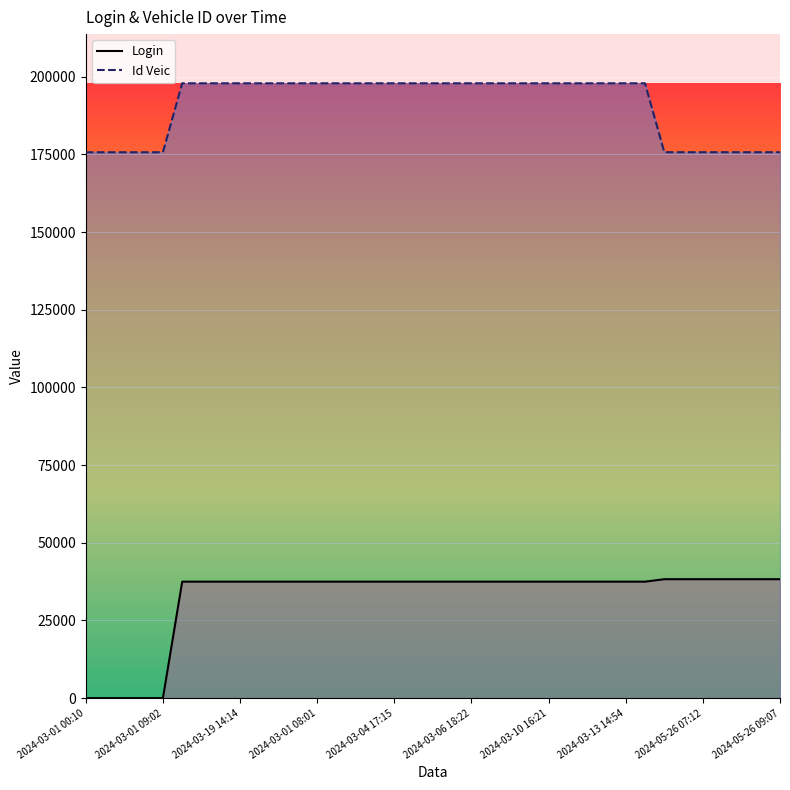

How many lines are shown in the chart?

2